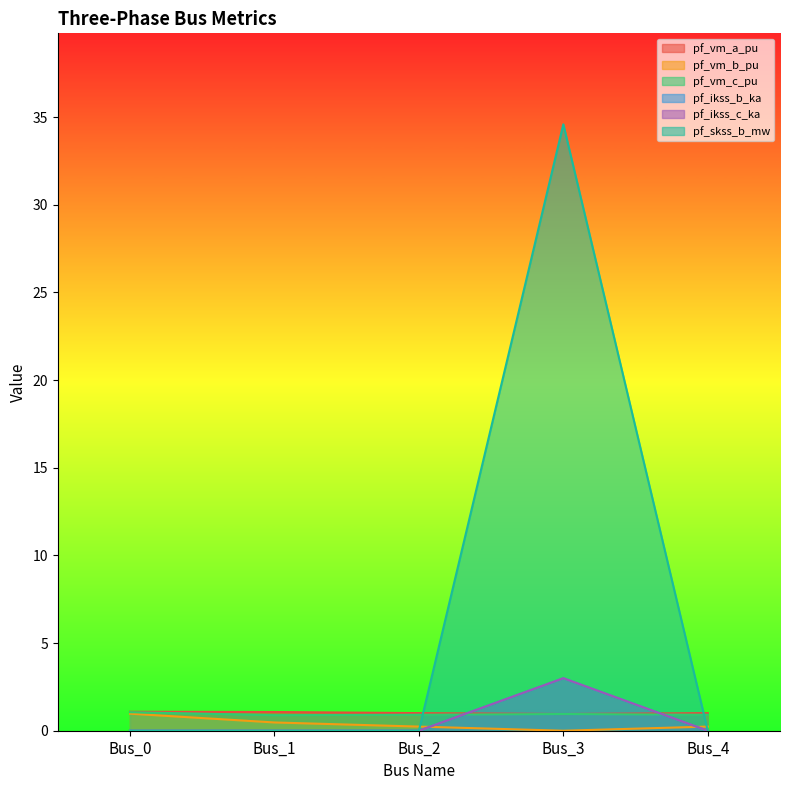

Which series has the widest spread of values?

pf_ikss_b_ka